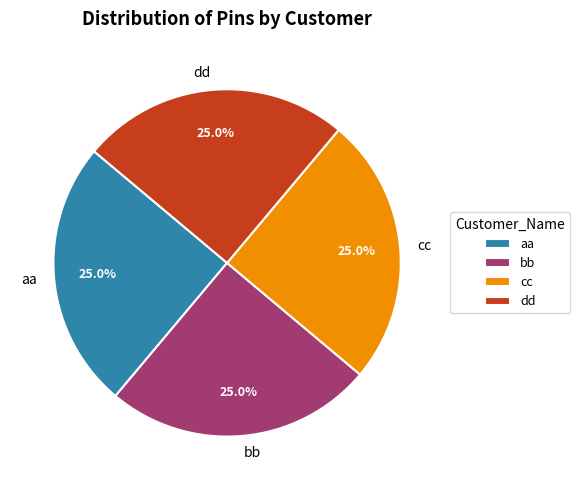

What is the total percentage of dd and bb?

50.0%